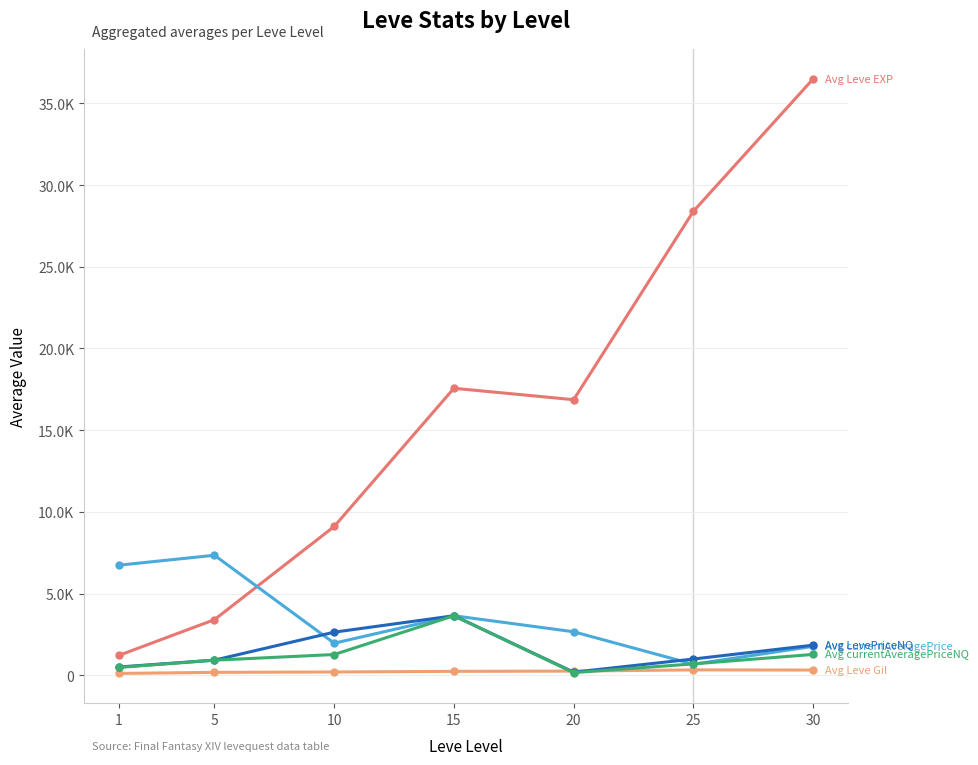

Is this an area chart (filled region under the line)?

No